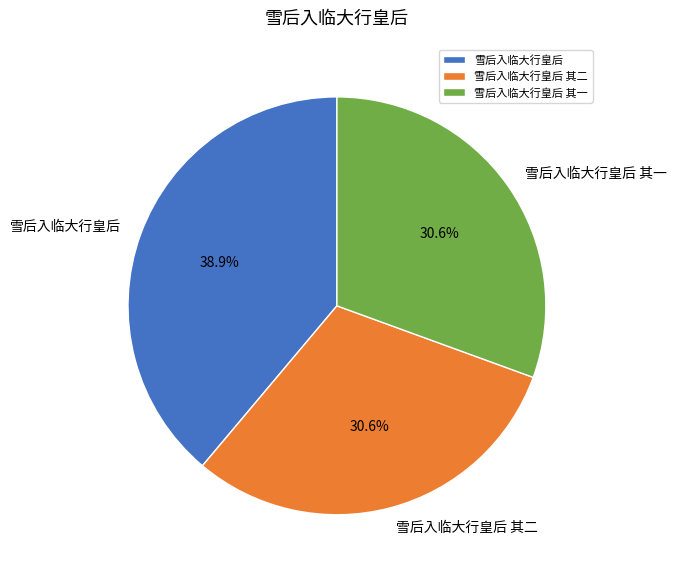

Approximately how many times larger is the value at 雪后入临大行皇后 其二 compared to 雪后入临大行皇后?

0.8